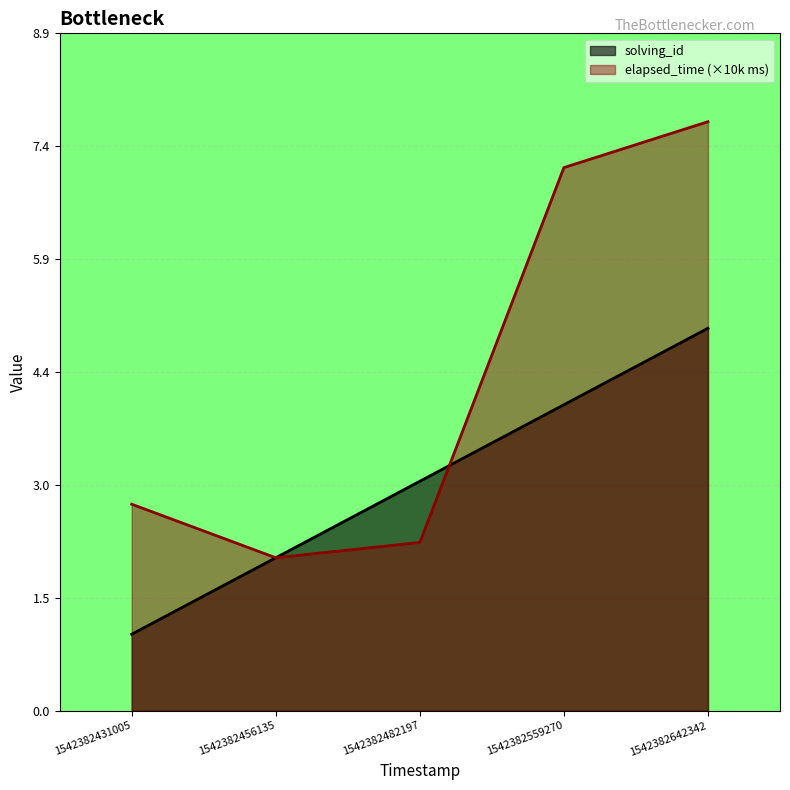

Which has a higher value, 1542382482197 or 1542382431005?

1542382482197